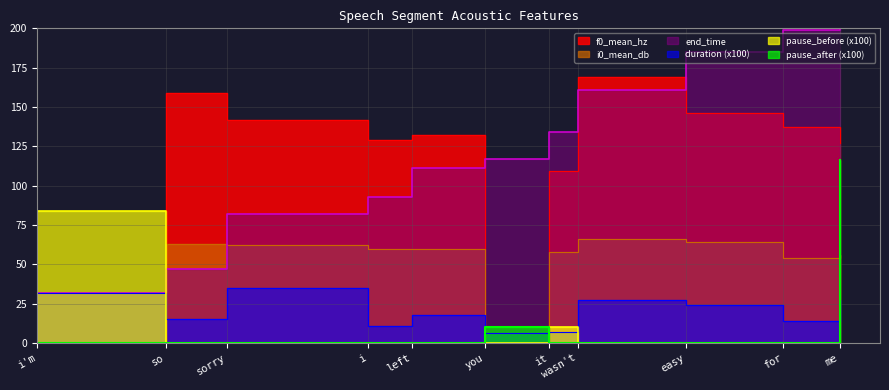

What is the label of the 10th point from the left?

for